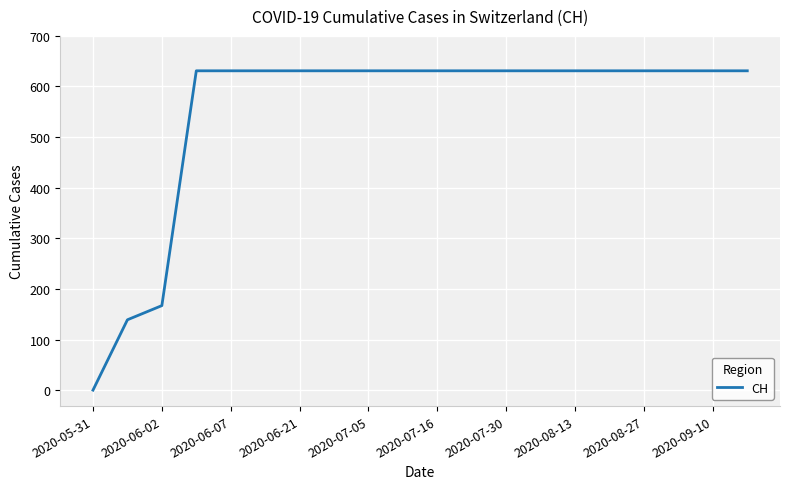

How many lines are shown in the chart?

1